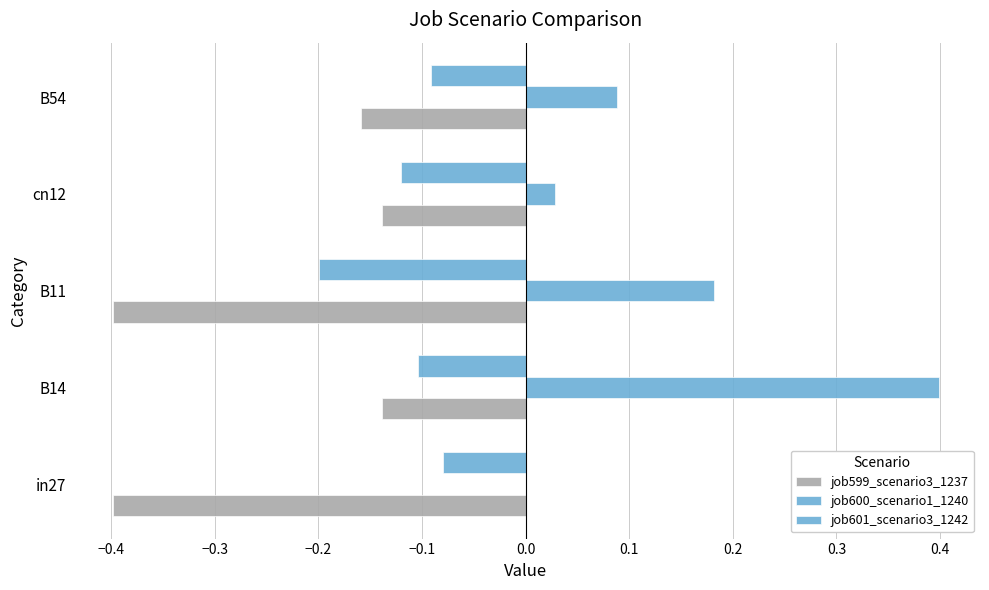

At how many categories does at least one series exceed 0?

4